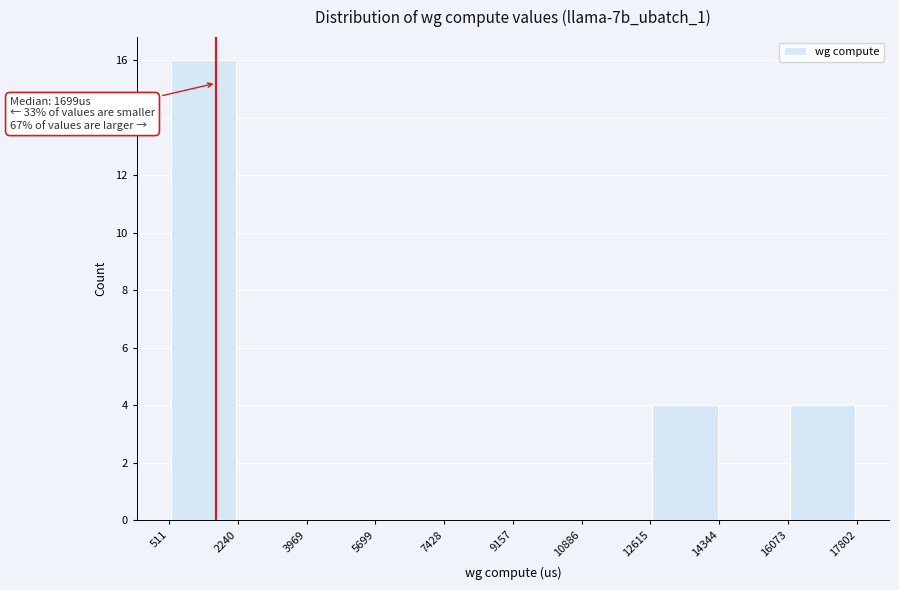

Over which range of the x-axis is the bar tallest?

511 to 2240